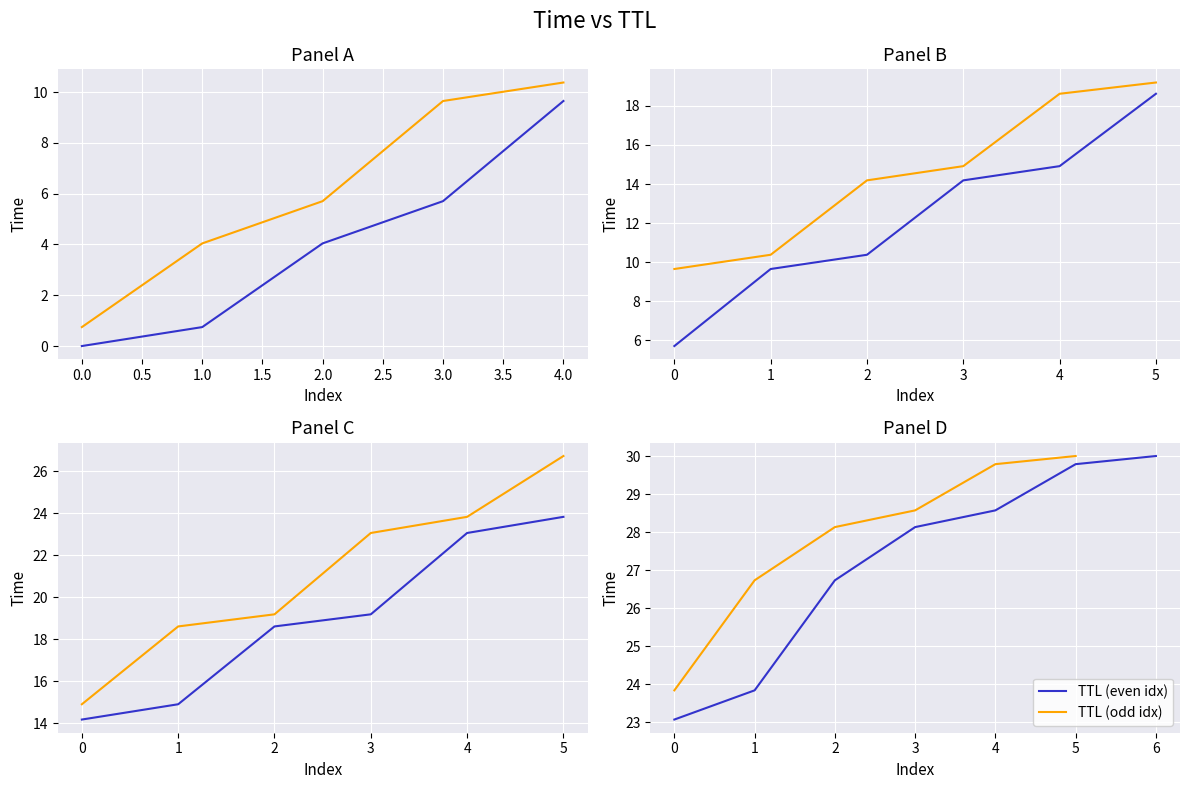

What is the label of the 15th point from the left?

22